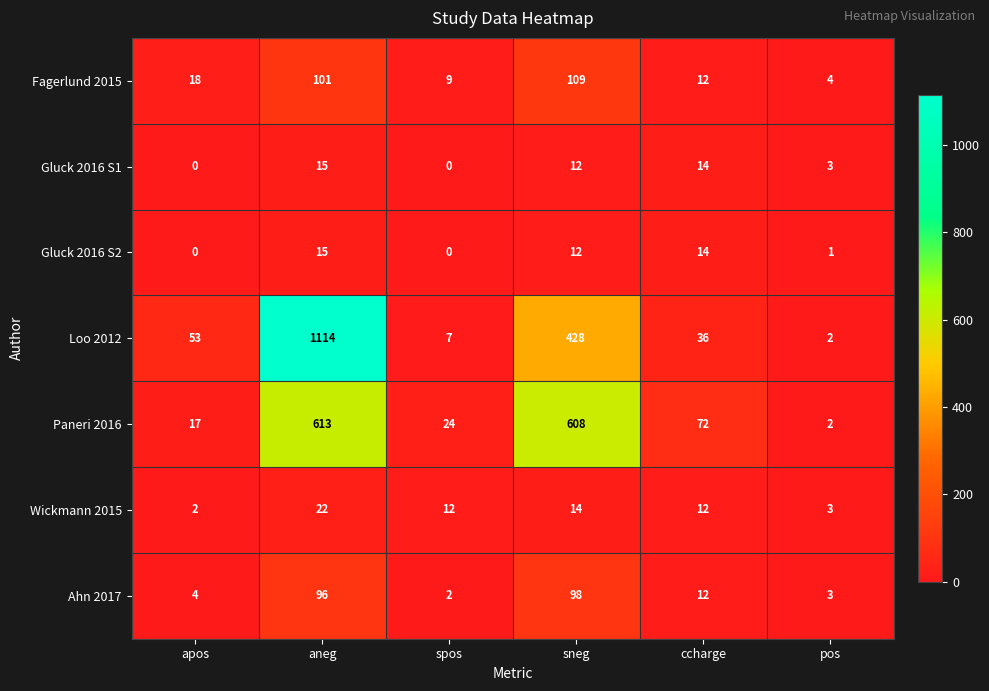

What is the maximum value shown in the chart?

1114